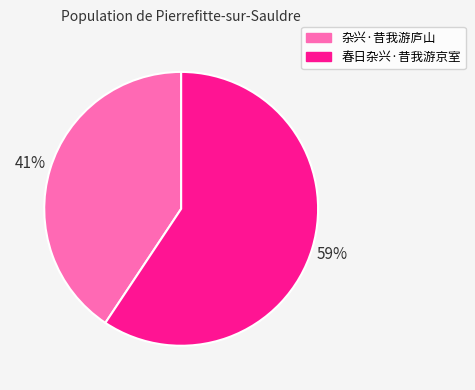

Combined, do 春日杂兴·昔我游京室 and 杂兴·昔我游庐山 account for over 50%?

Yes